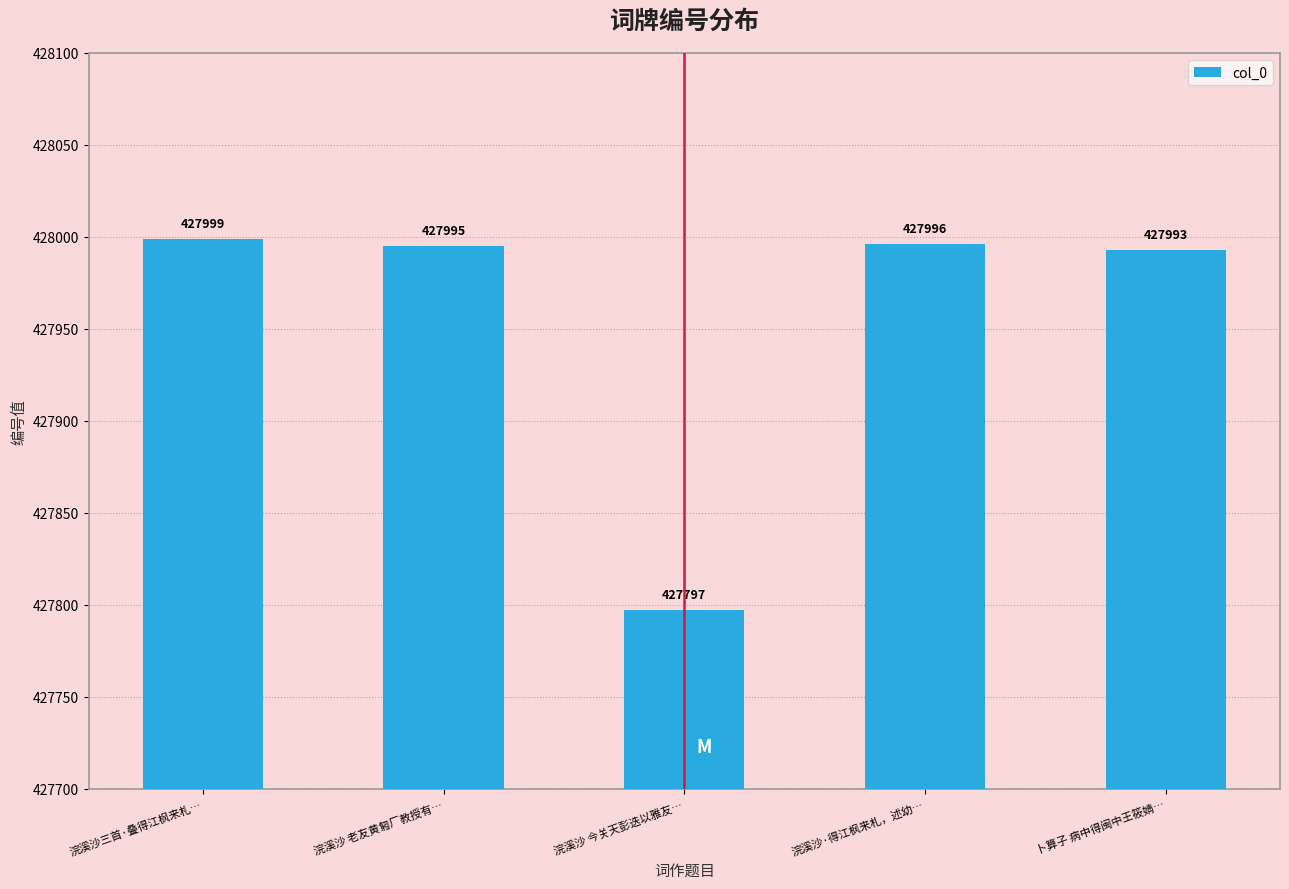

List the labels in order of value, largest first.

浣溪沙三首·叠得江枫来札…, 浣溪沙·得江枫来札，述幼…, 浣溪沙 老友黄匑厂教授有…, 卜算子 病中得闽中王筱婧…, 浣溪沙 今关天彭迭以雅友…